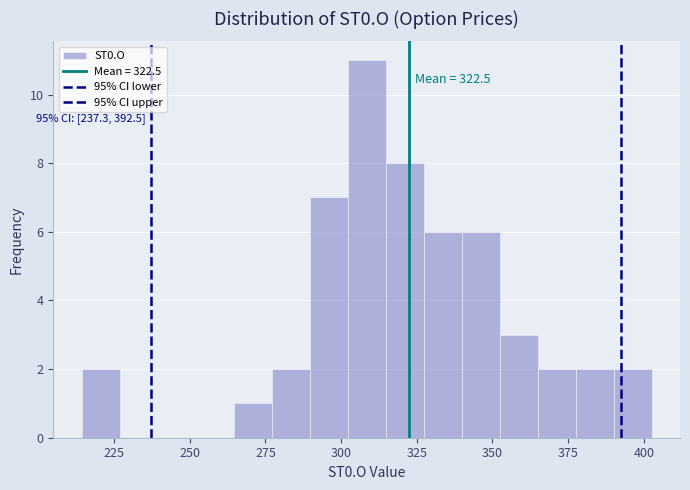

Read against the x-axis, roughly where is the centre of the tallest bar?

310